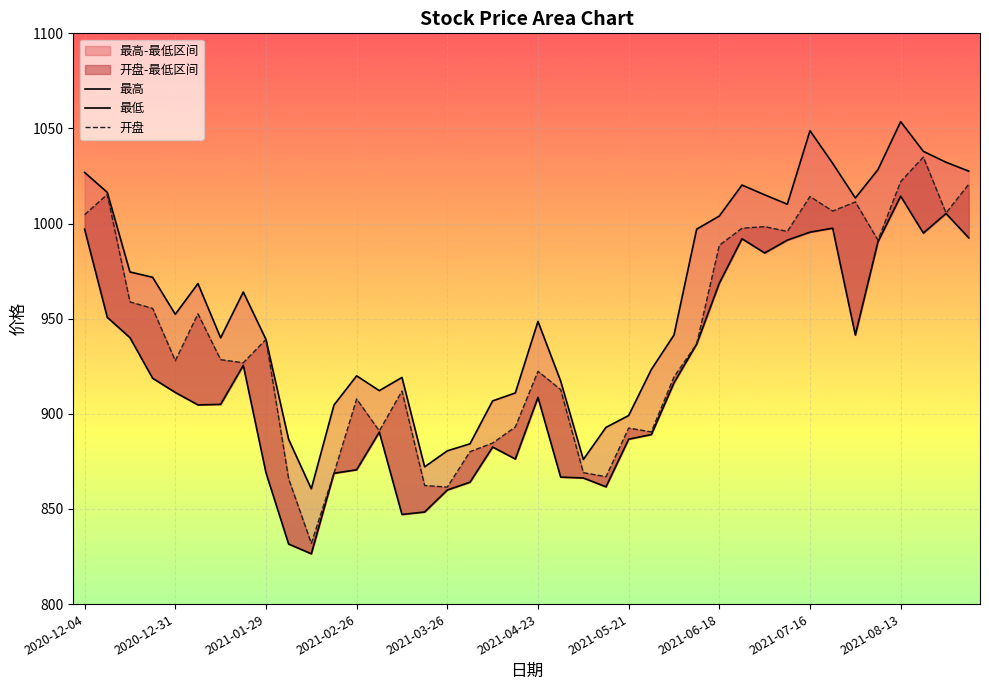

What is the label of the 13th point from the left?

2021-02-26